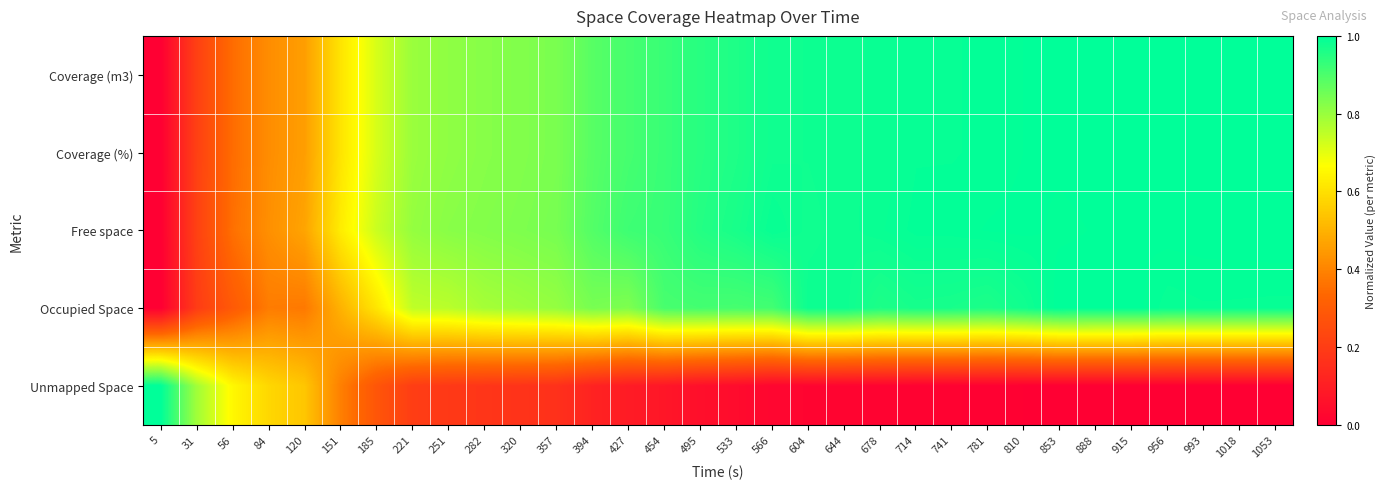

At how many categories does at least one series exceed 0?

32